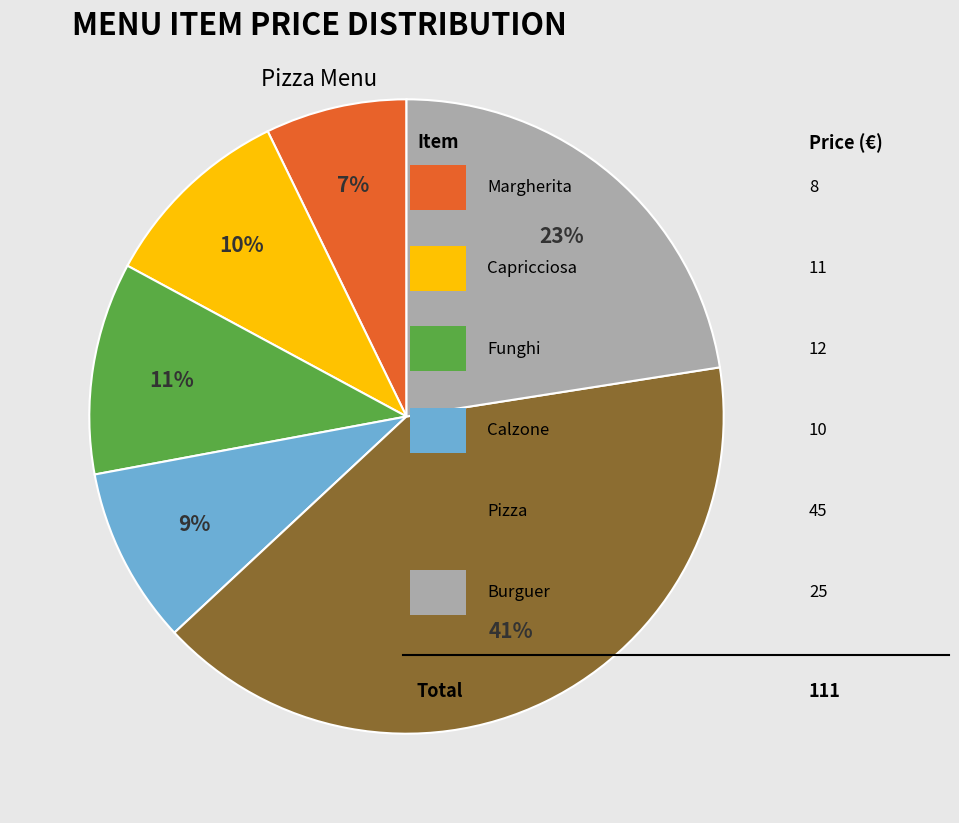

To the nearest percent, what is the average slice percentage?

17%